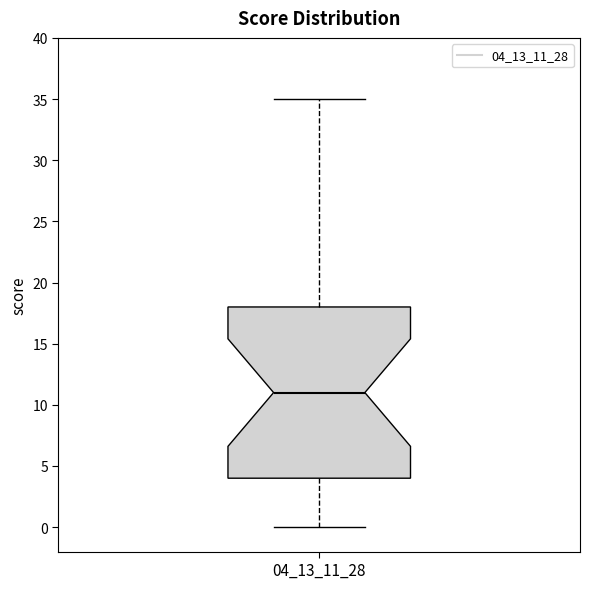

Transcribe this box plot: give where the median line is, the range the box spans, and where the two whiskers end, as read against the y-axis. The values are not printed on the chart, so give them approximately, as read against the axis.

median 11, box 4 to 18, whiskers 0 to 35